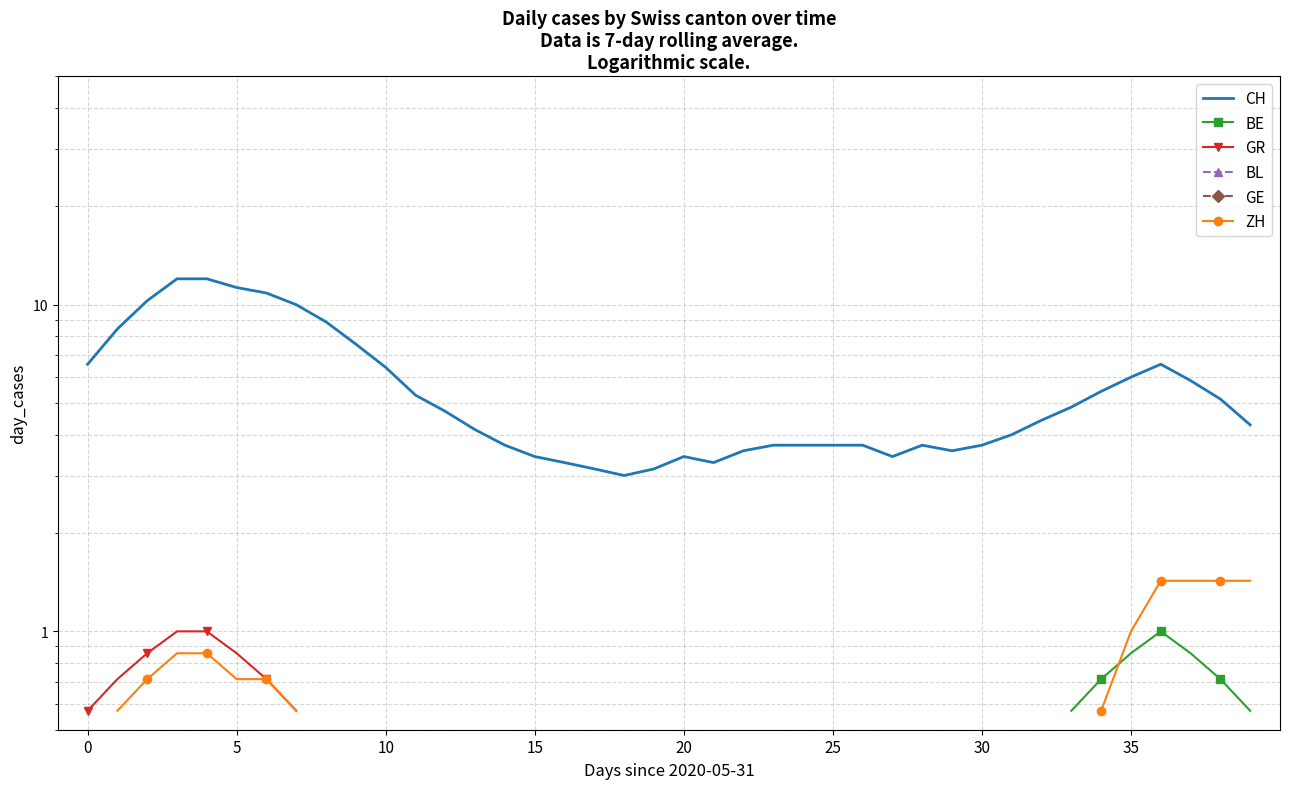

What are all the series names shown in the legend?

CH, BE, GR, BL, GE, ZH